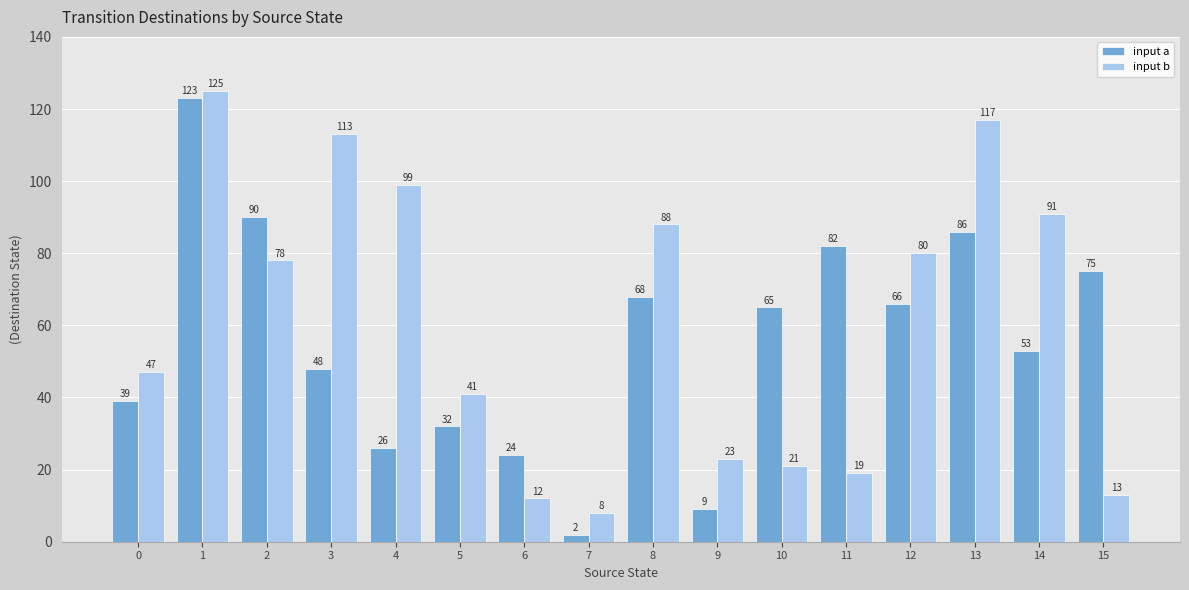

At 10, list the series in order from largest to smallest.

input a, input b